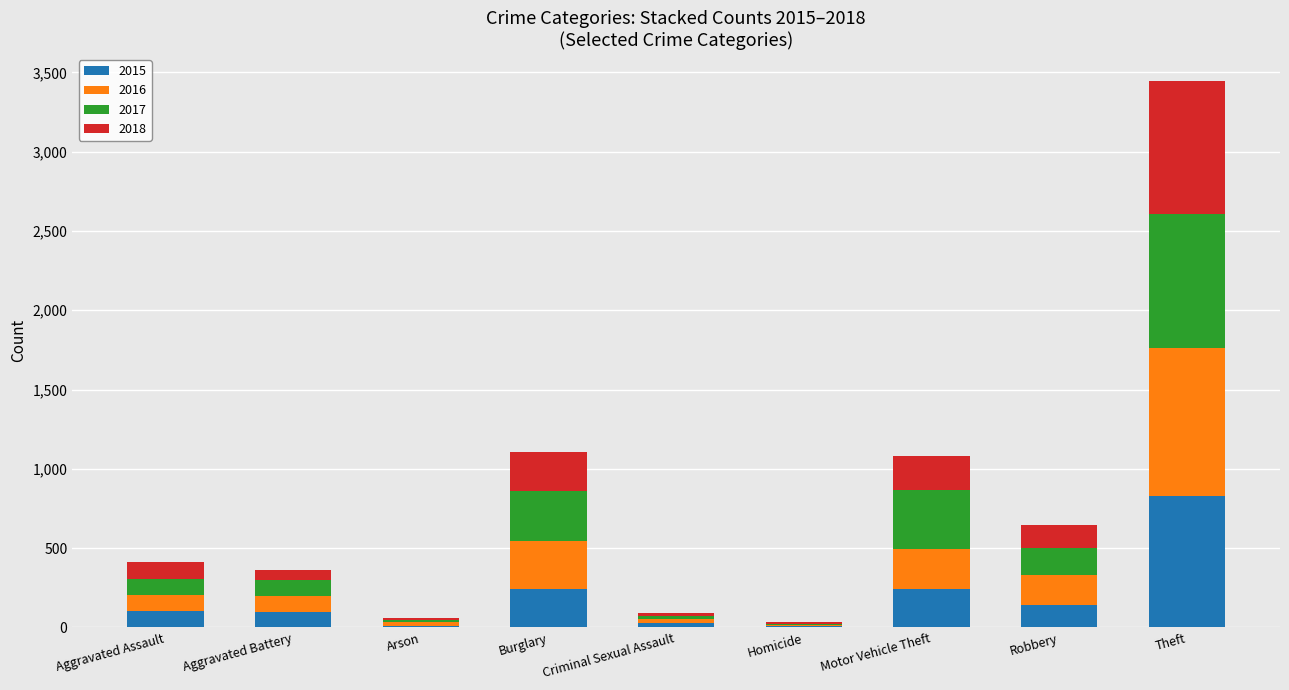

What is the total value across all series at Theft?

3444